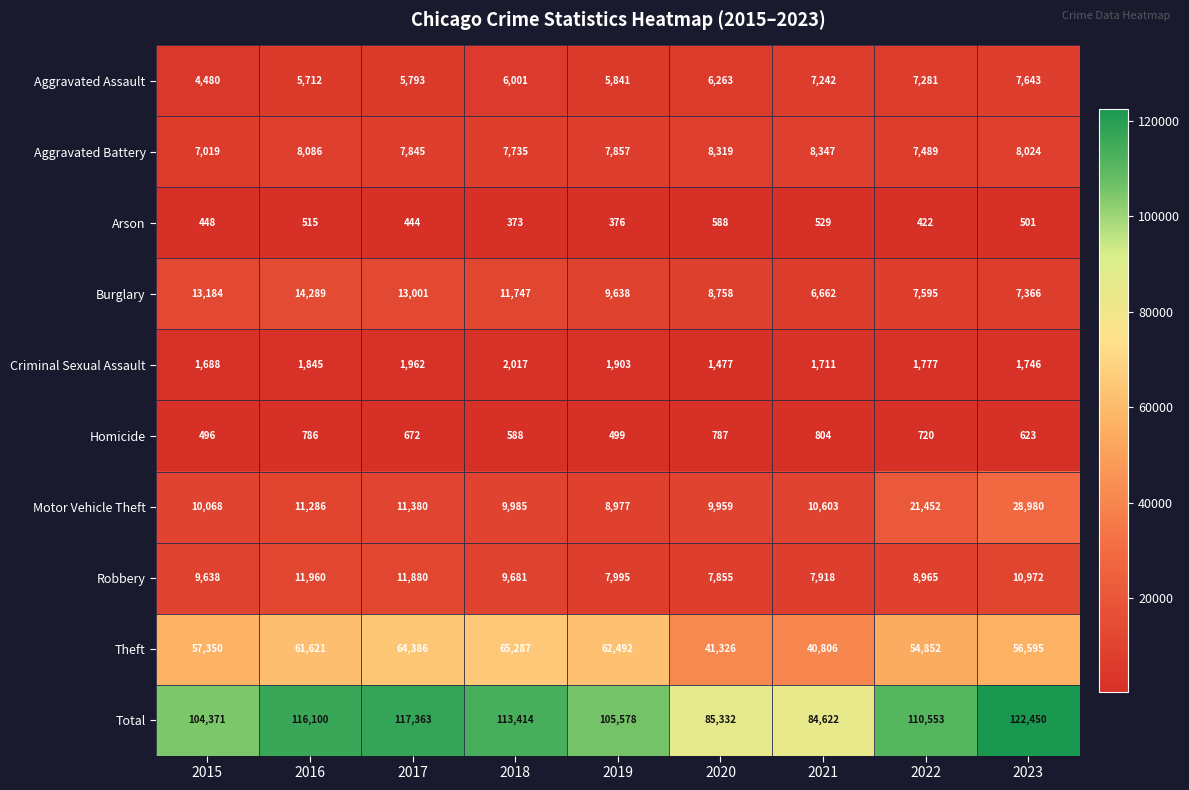

At which category is the sum across all series the highest?

2023